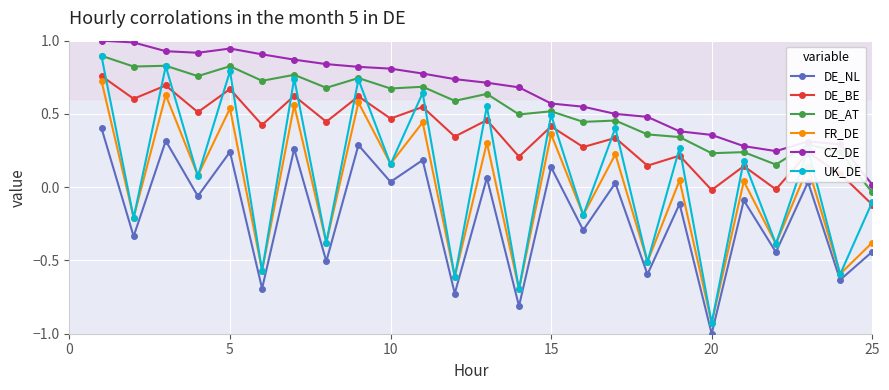

Which series has the largest total across all categories?

CZ_DE